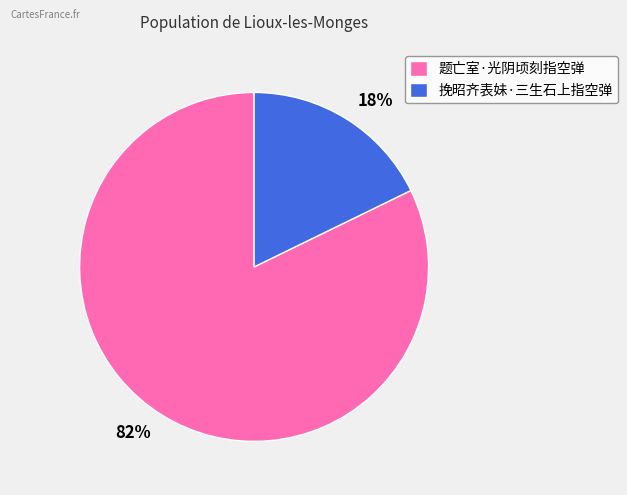

Count the number of slices in the pie.

2